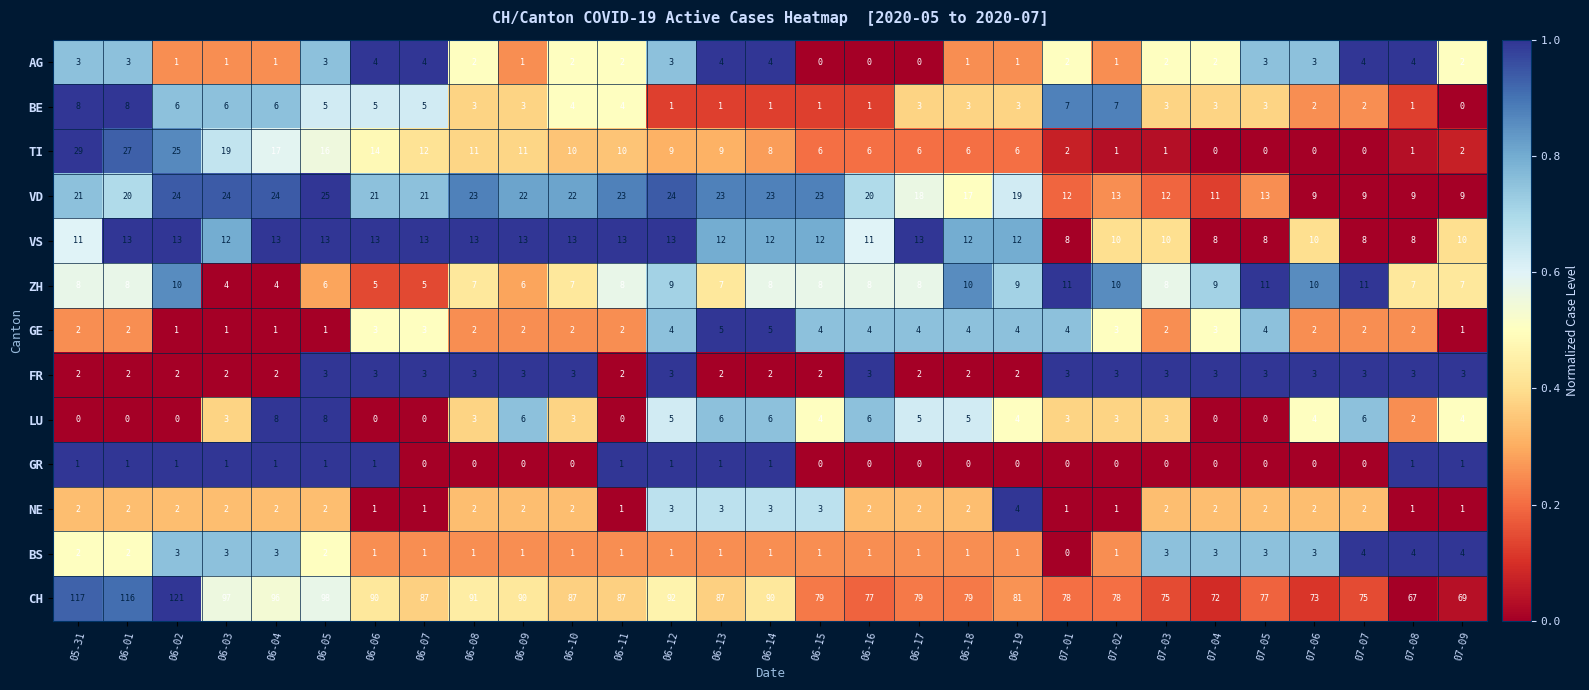

What is the spread (max minus min) of values at 07-03?

75